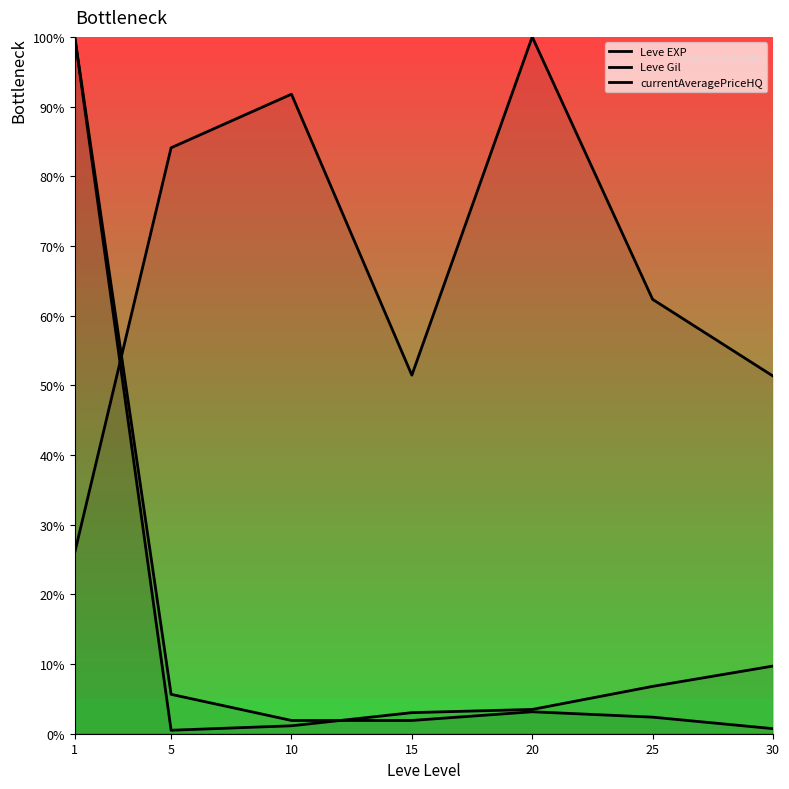

Reading right to left, list all the values displayed in this chart.

Leve EXP: 9.7	6.8	3.5	3.0	1.1	0.5	100.0
Leve Gil: 51.3	62.3	100.0	51.5	91.8	84.1	26.0
currentAveragePriceHQ: 0.7	2.4	3.2	1.9	1.9	5.7	100.0